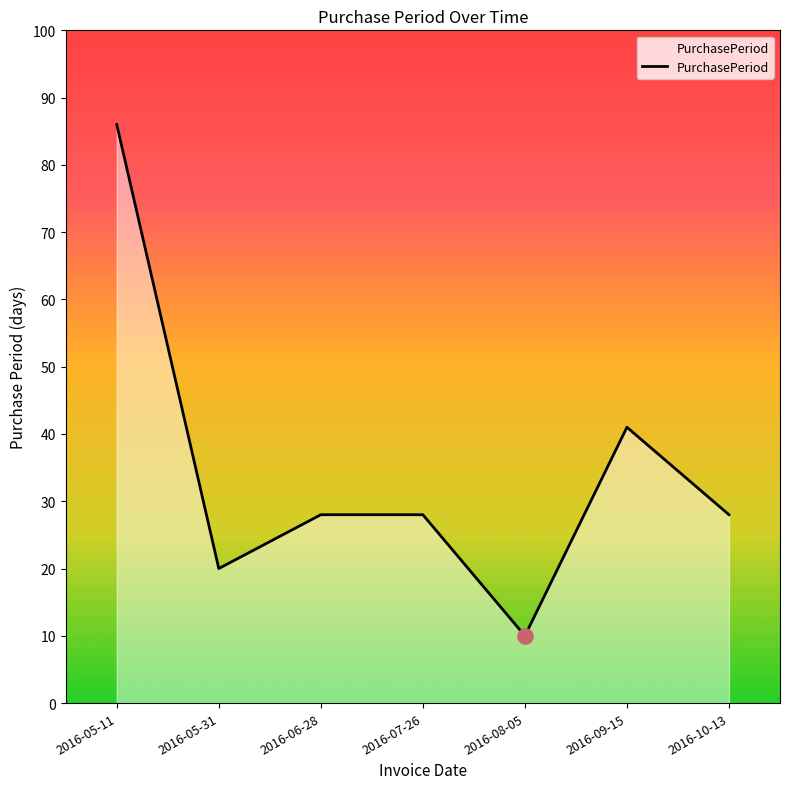

Approximately how many times larger is the value at 2016-09-15 compared to 2016-05-11?

0.5